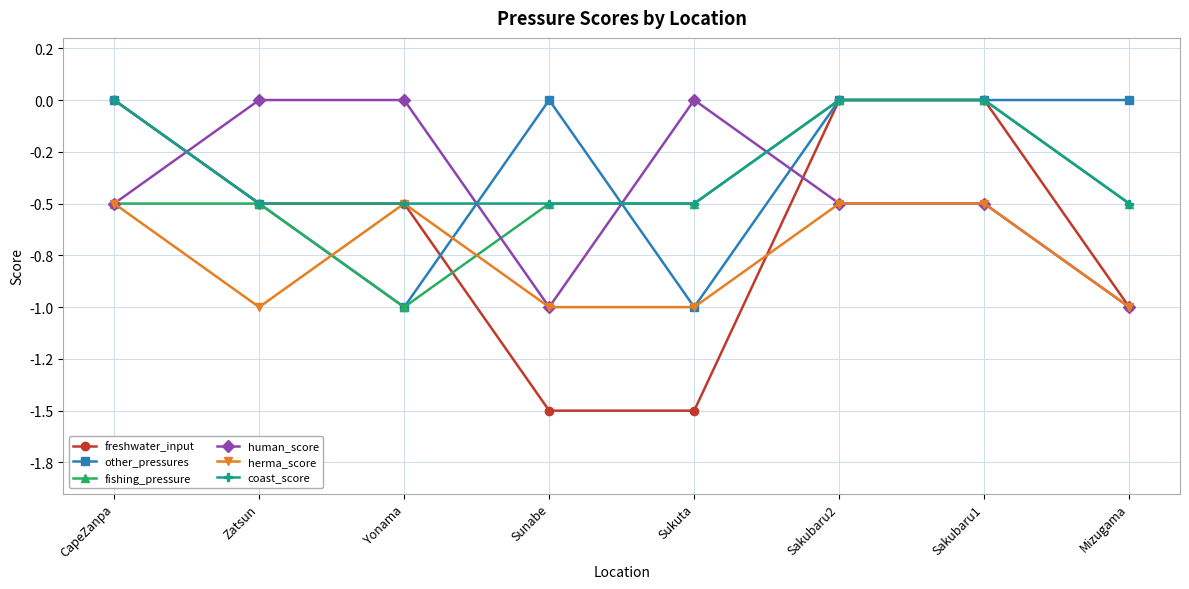

Which series changed the most between Sakubaru2 and Mizugama?

freshwater_input